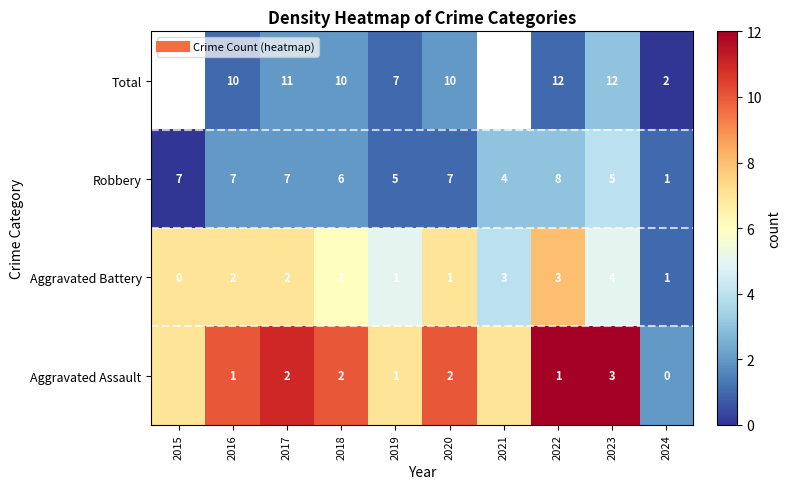

Is it true that Robbery equals 2.8 at 2018?

False